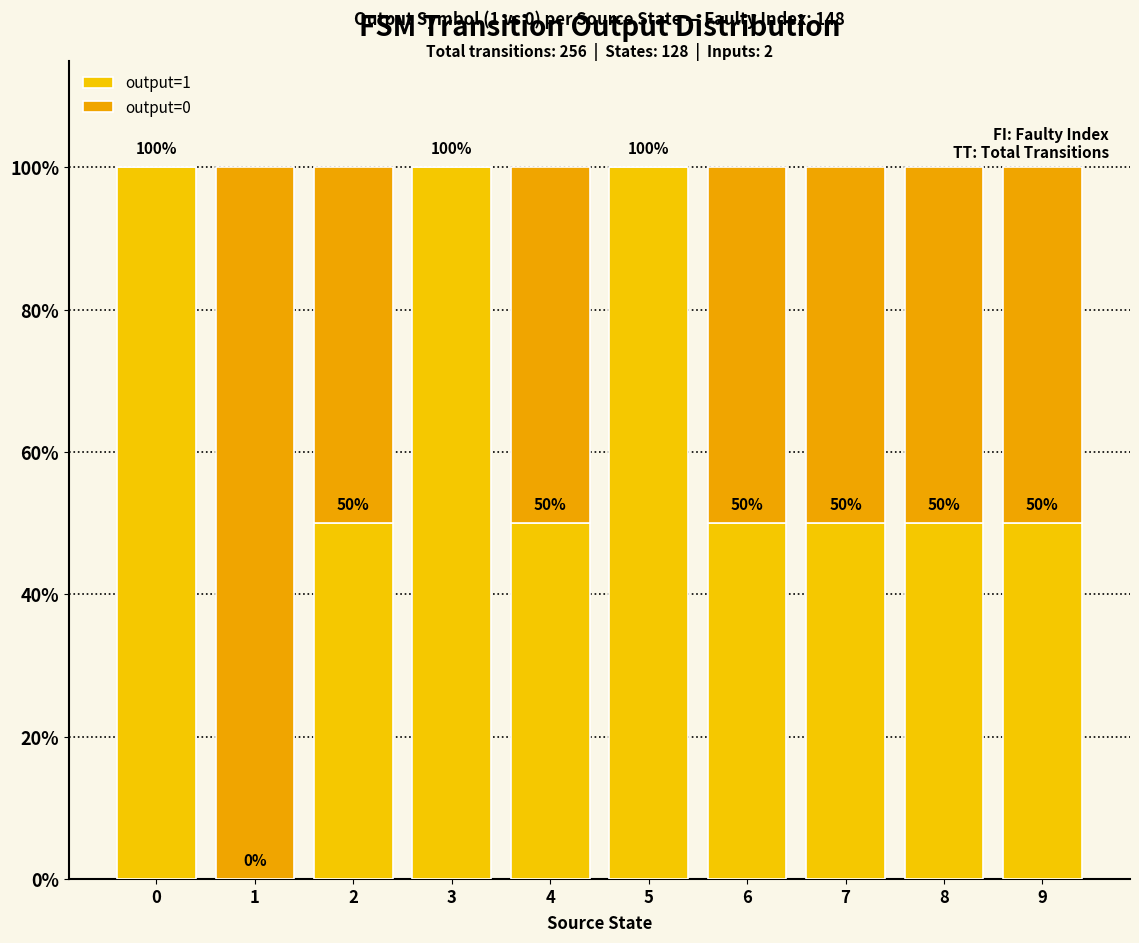

Does the chart contain stacked bars?

Yes